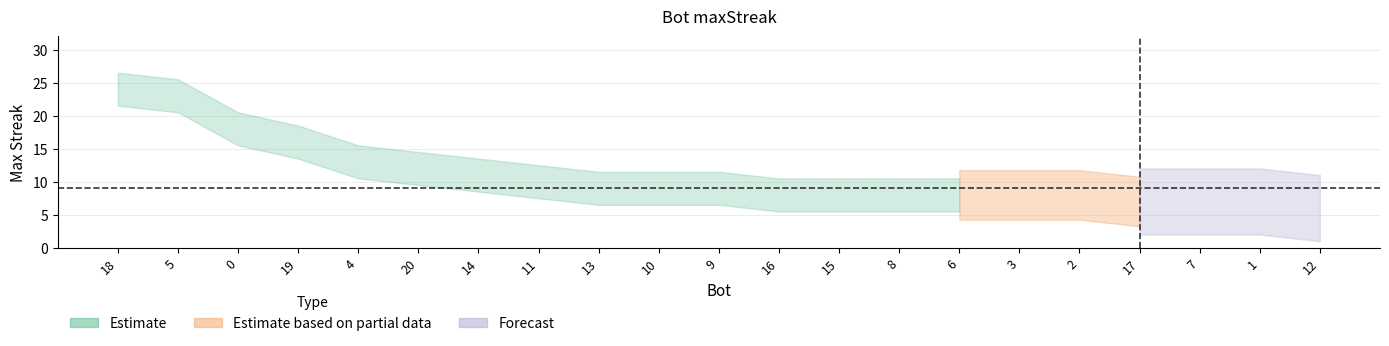

The chart shows a value of 14 at 18. True or false?

False